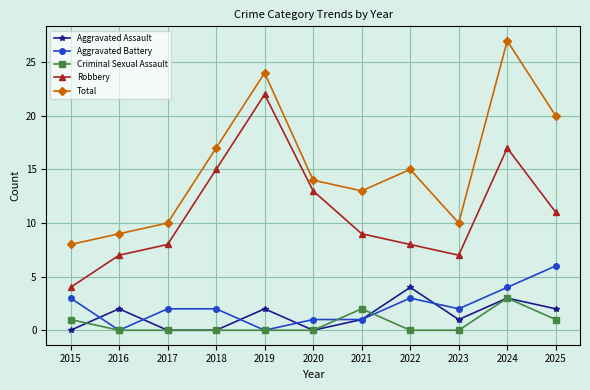

Which category has the lowest value in the Robbery series?

2015